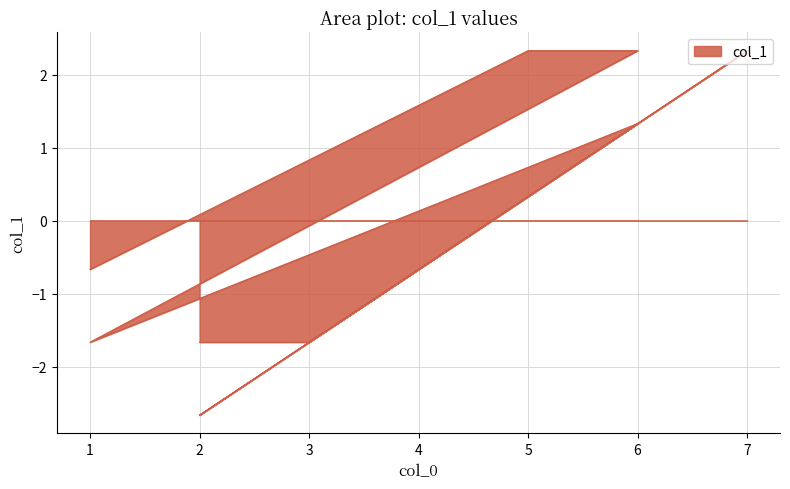

What is the value of the 8th point from the left?

2.3